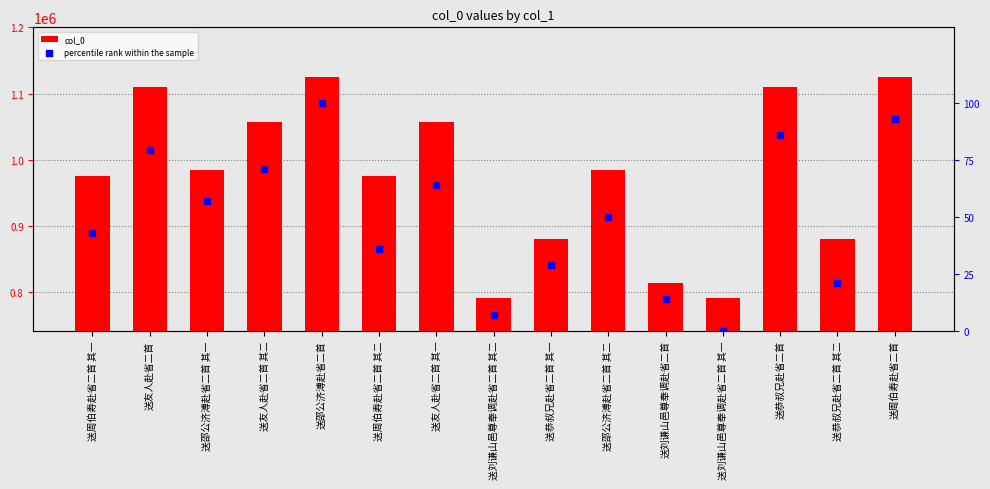

Which series has the largest total across all categories?

col_0